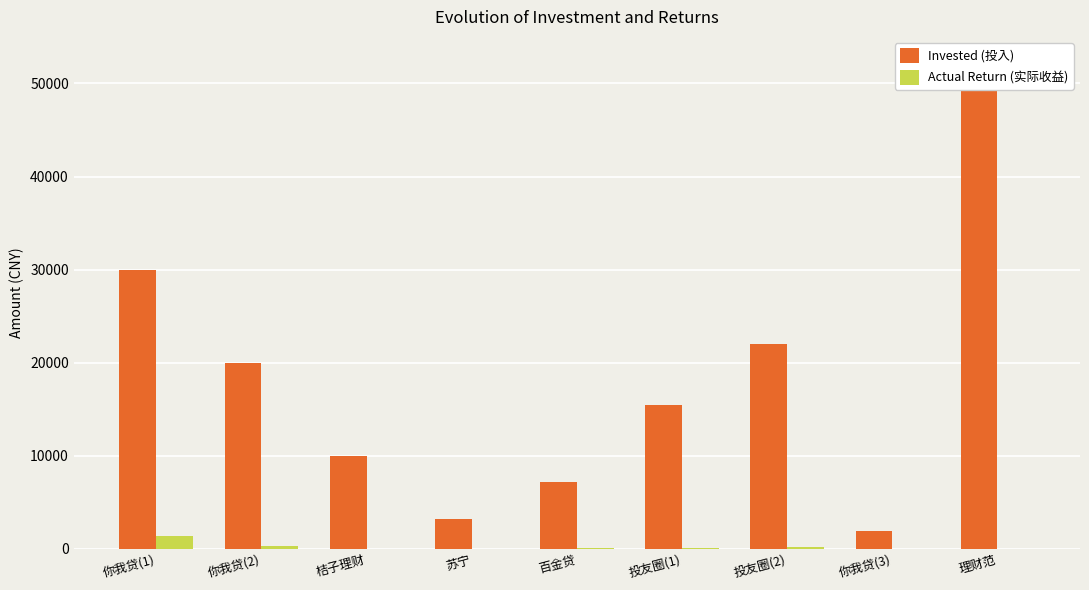

What is the minimum value for Invested (投入)?

1900.0